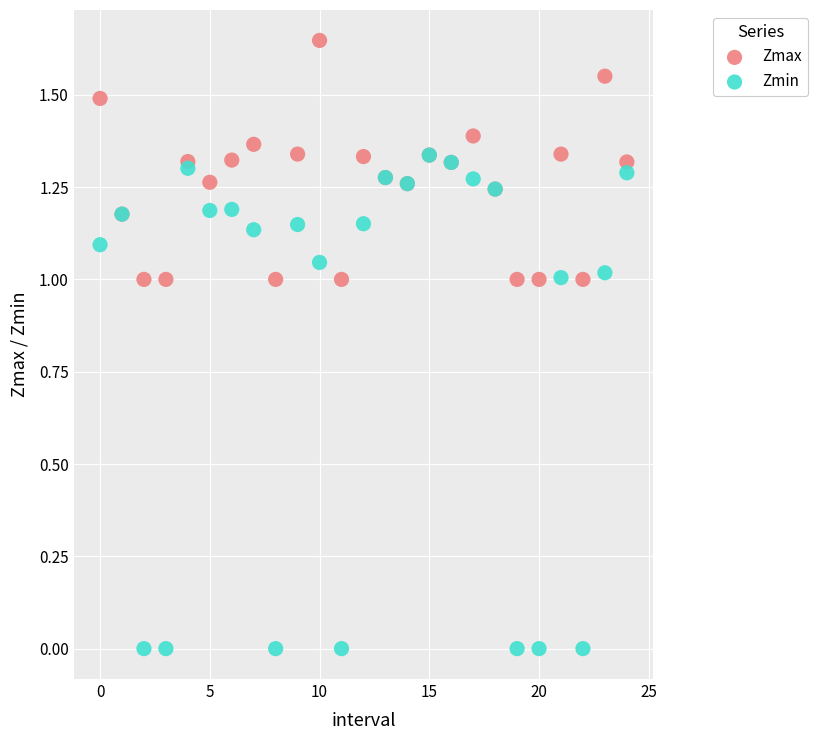

What are all the series names shown in the legend?

Zmax, Zmin